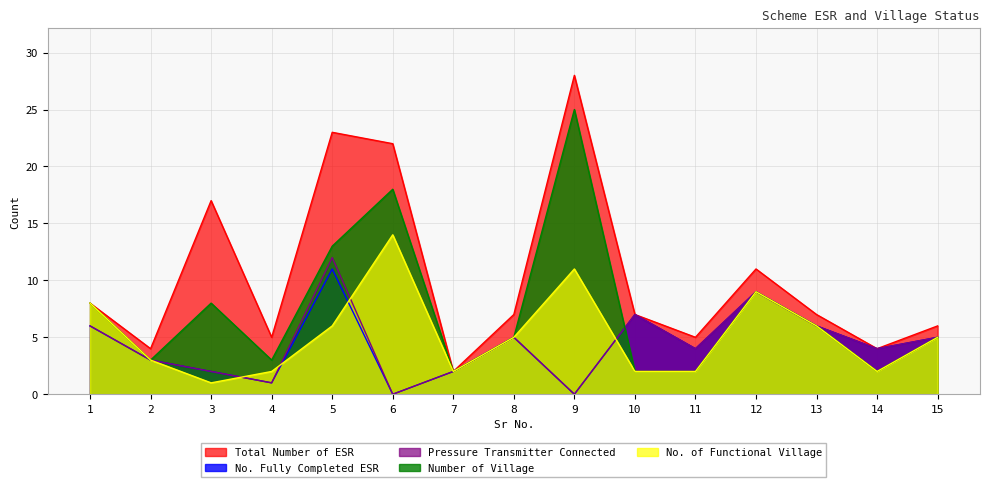

Which has a higher value, 6 or 13?

6